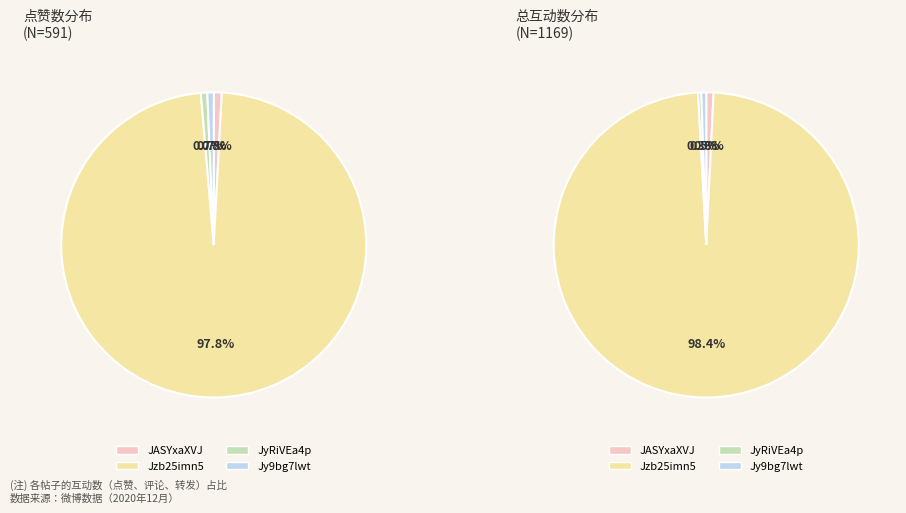

Which category has the smallest portion of the pie?

JyRiVEa4p